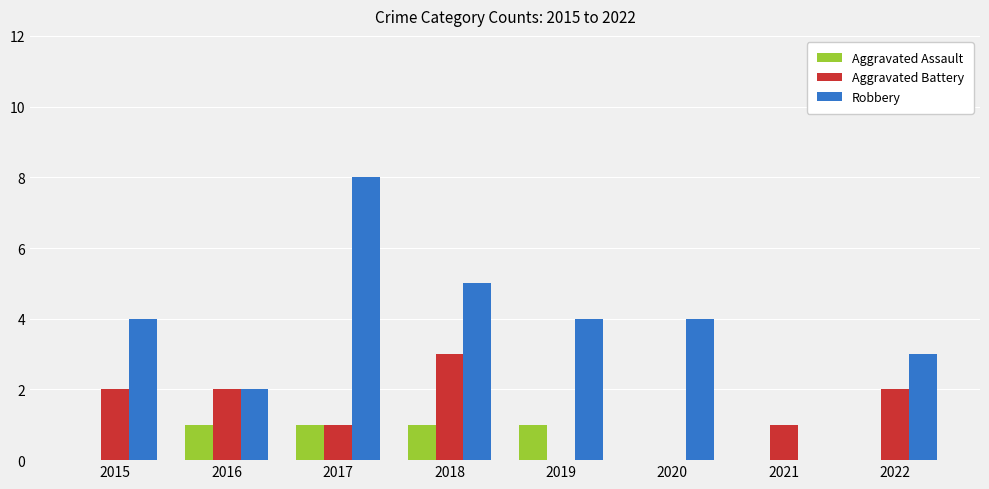

What is the sum of the Robbery values at 2018 and 2019?

9